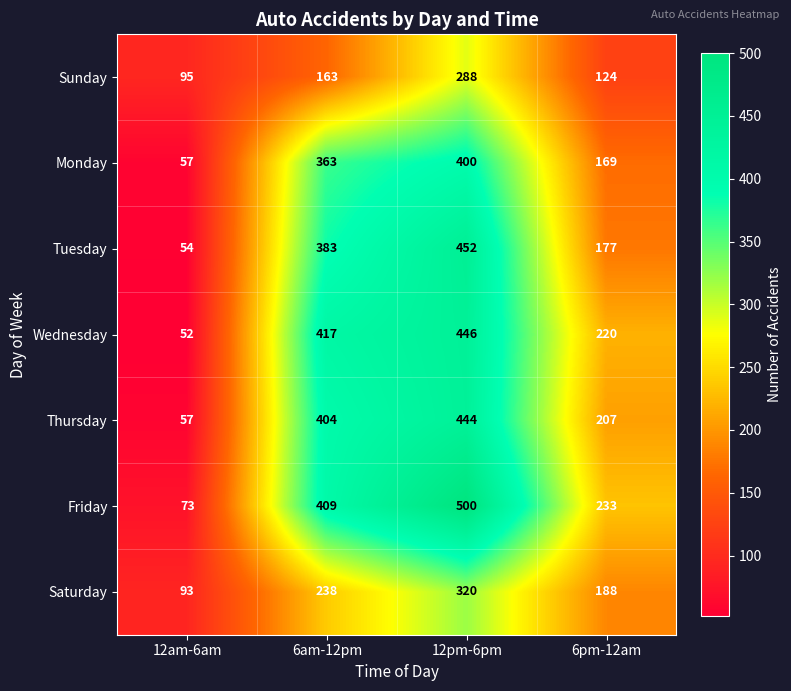

True or false: Friday has a value of 156 at 6am-12pm.

False